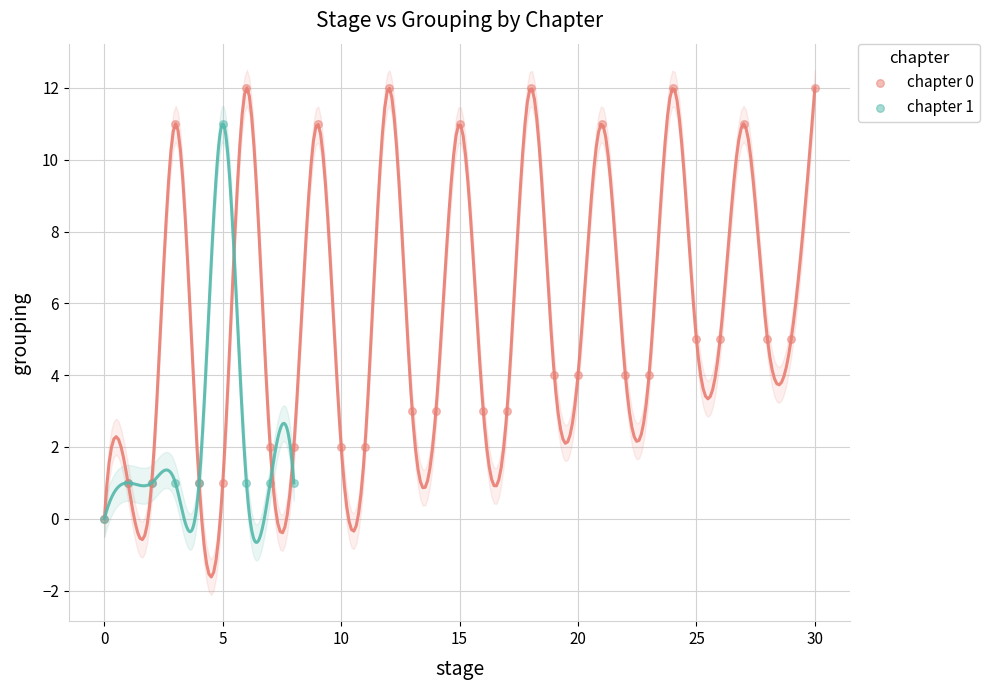

What are all the series names shown in the legend?

chapter 0, chapter 1